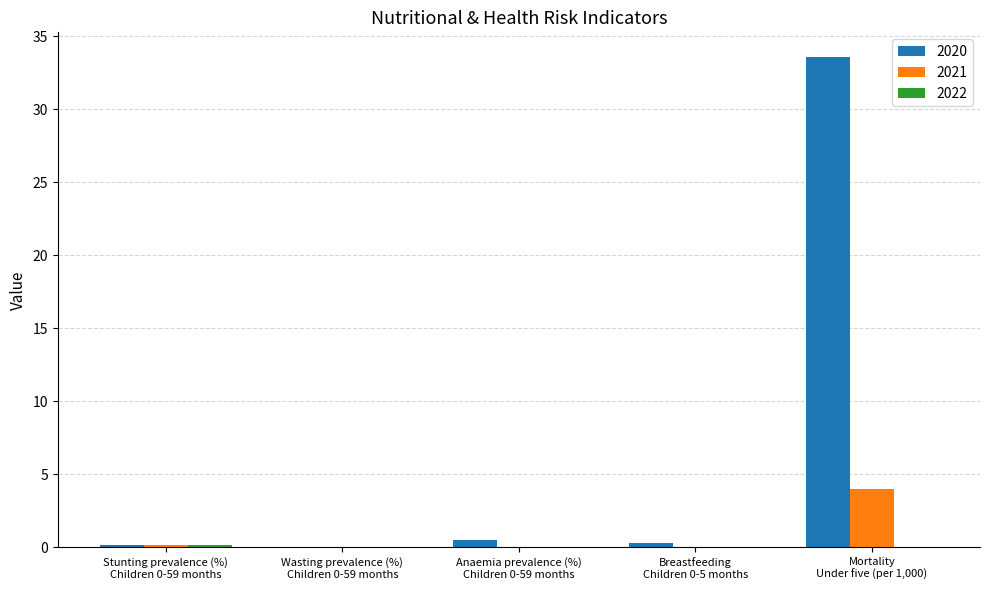

Which series has the largest total across all categories?

2020